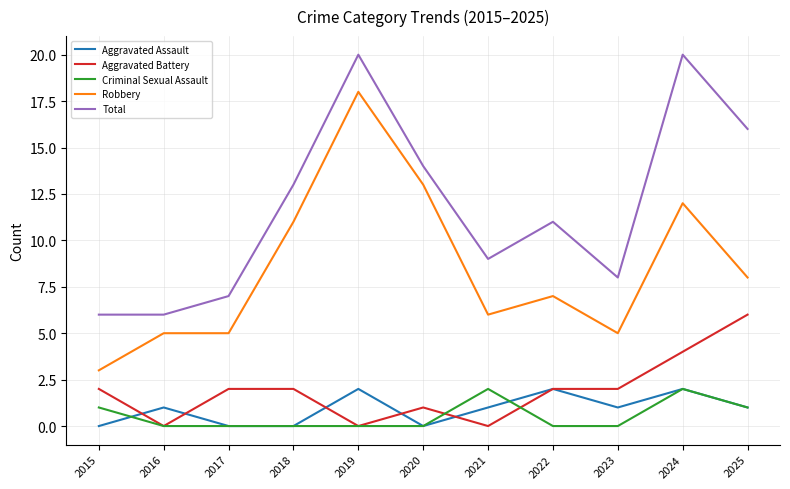

Count the Aggravated Battery values in the range 0 to 2.

9